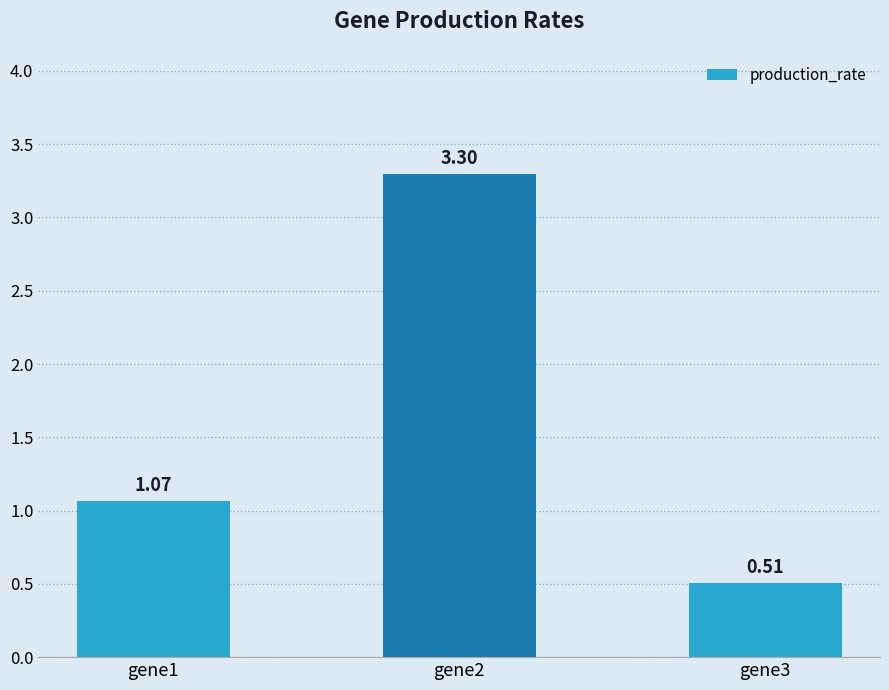

Where does the data first go above 1?

gene1